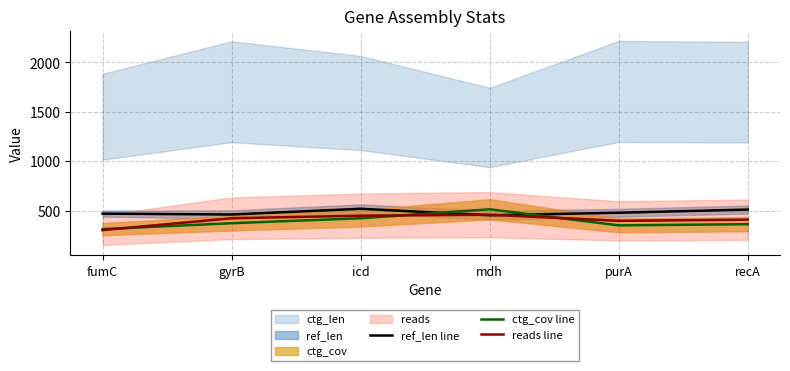

How many categories are shown in the chart?

6